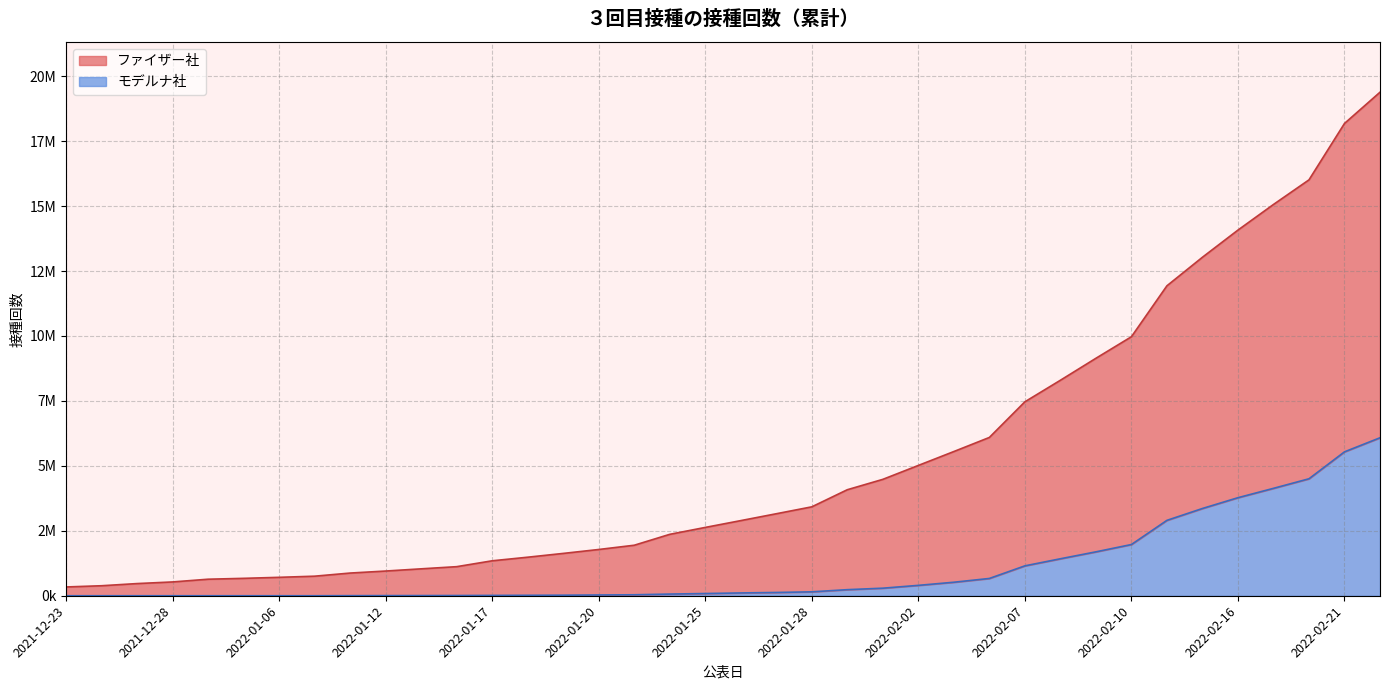

At how many categories does at least one series exceed 18868266?

1